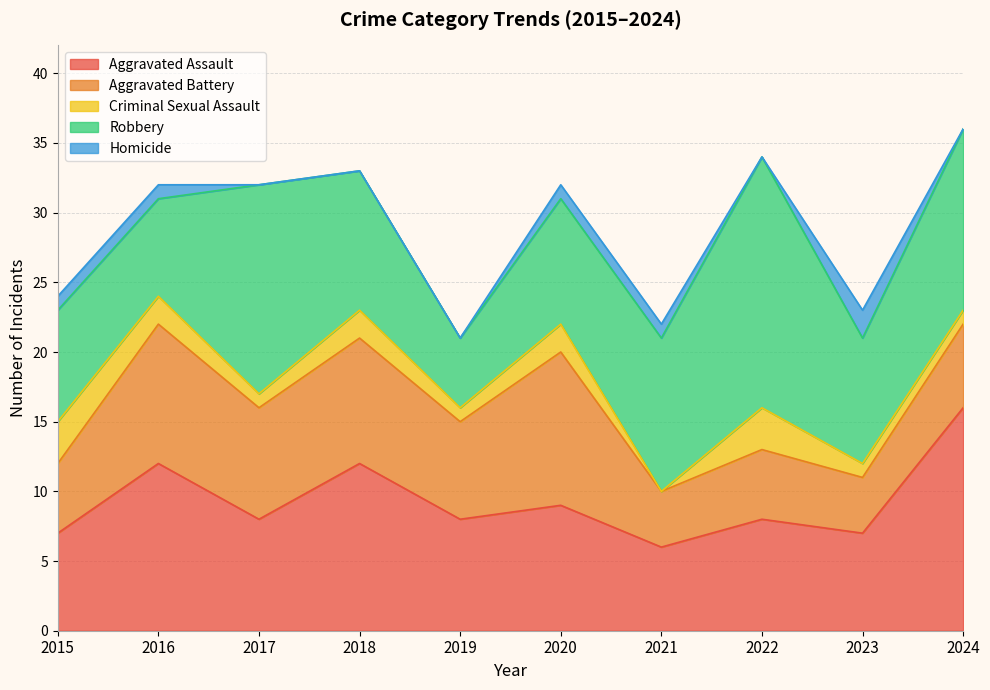

What is the difference between the Aggravated Assault values at 2020 and 2018?

3